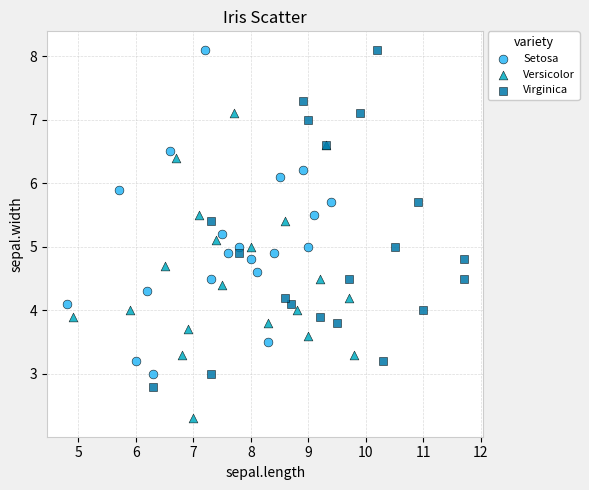

Which series has the largest Y range (max minus min)?

Virginica